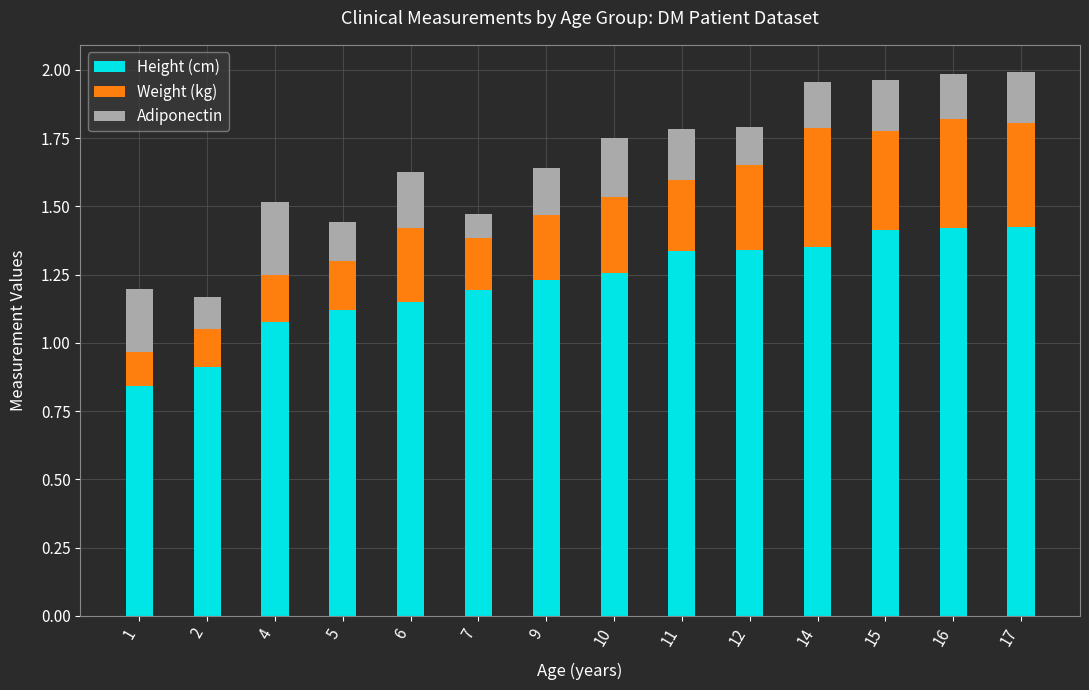

What is the total value across all series at 6?

1.6